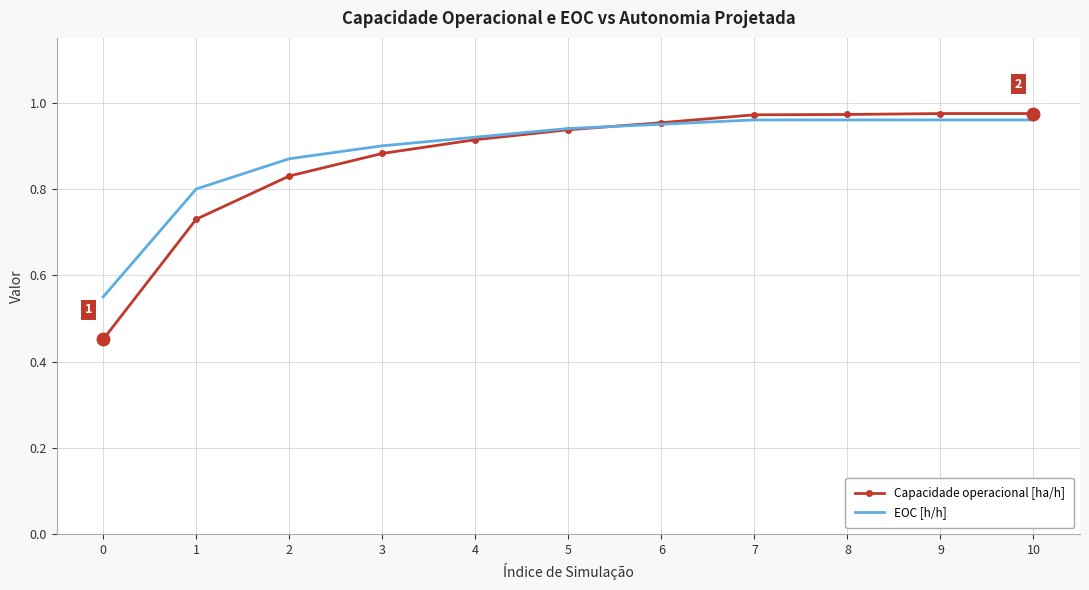

What is the total value across all series at 7?

1.9